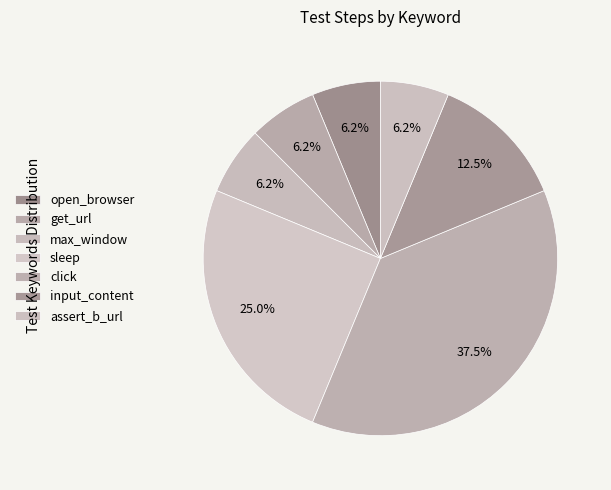

Is the sum of input_content and click greater than half?

No